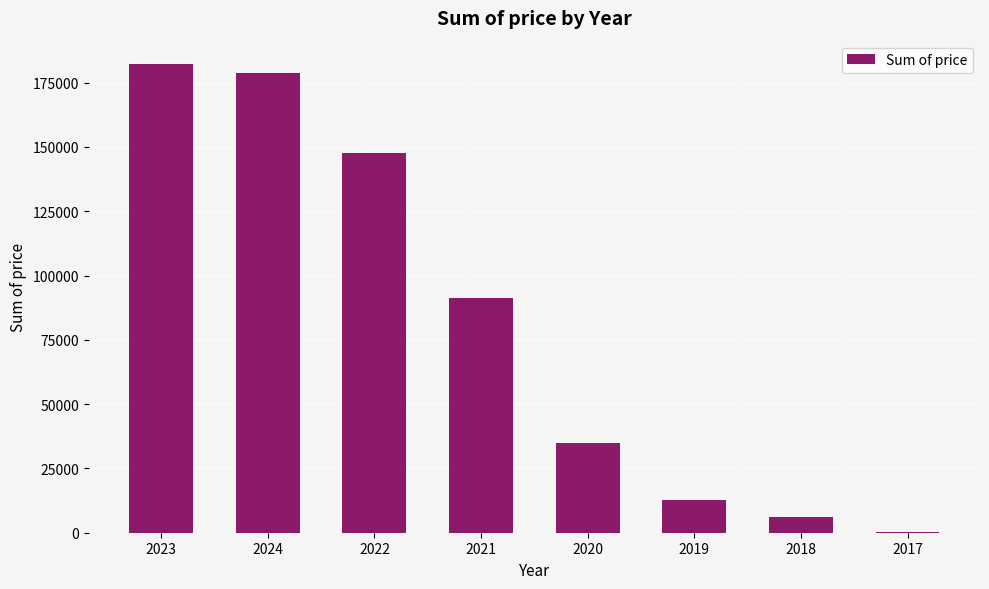

What is the change in value from 2024 to 2020?

-143784.3